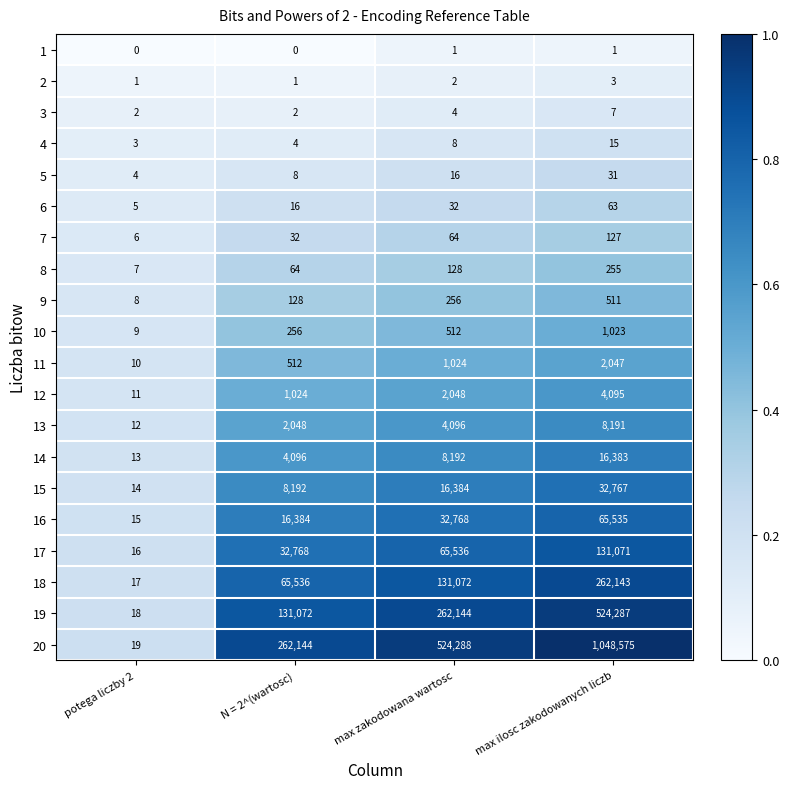

At which category is the sum across all series the highest?

max ilosc zakodowanych liczb